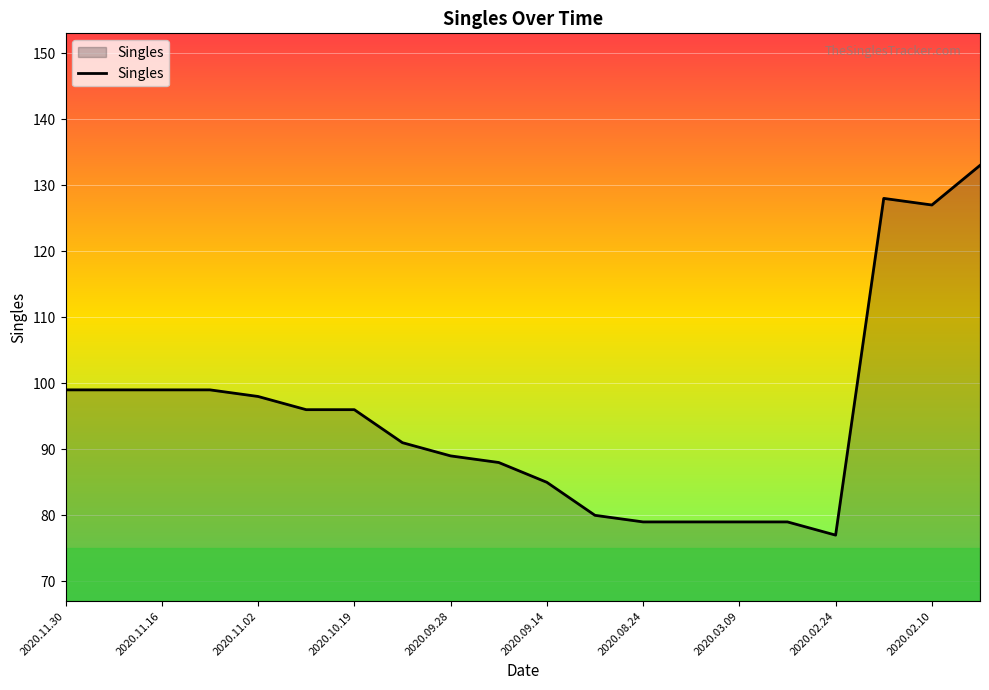

What is the difference between the maximum and minimum values?

56